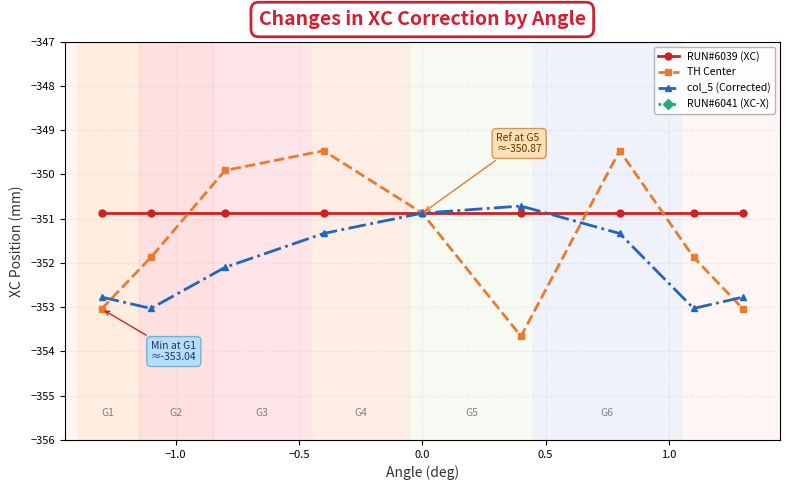

What is the value of the TH Center point at the 9th from the left?

-353.0